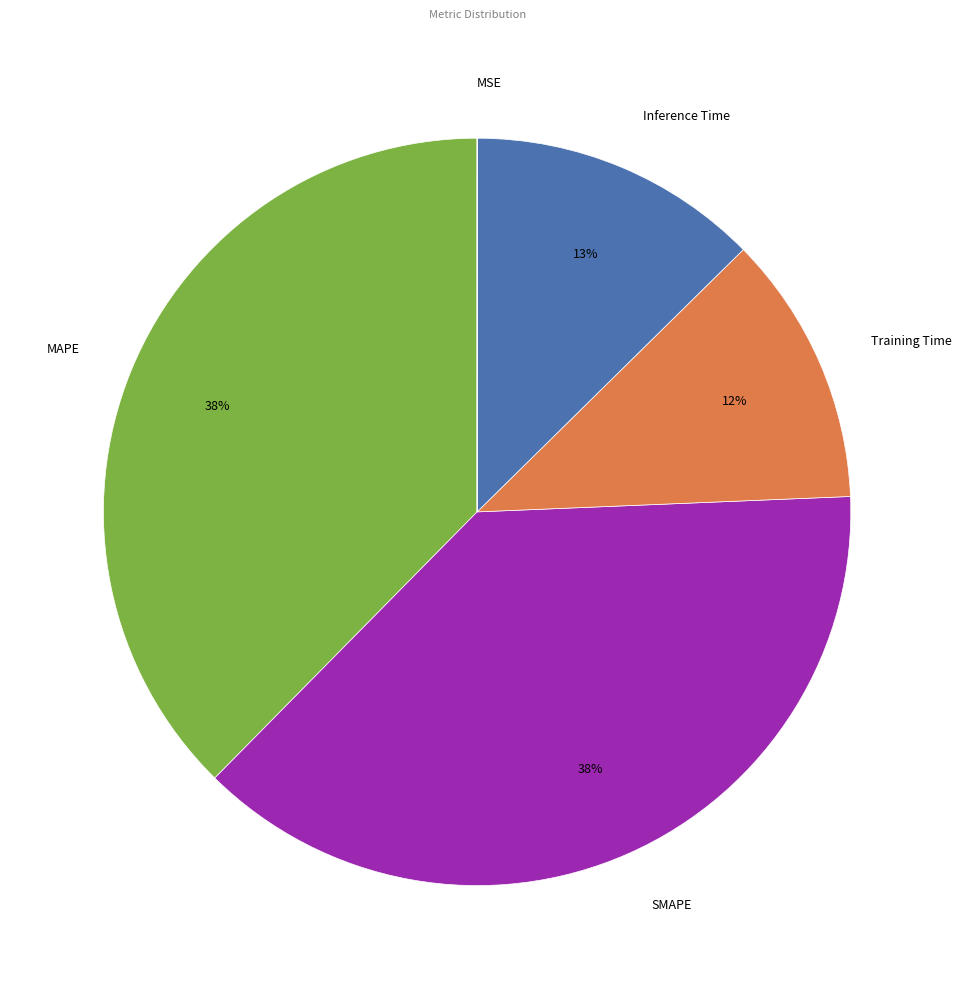

To the nearest percent, what portion does MAPE represent?

38%